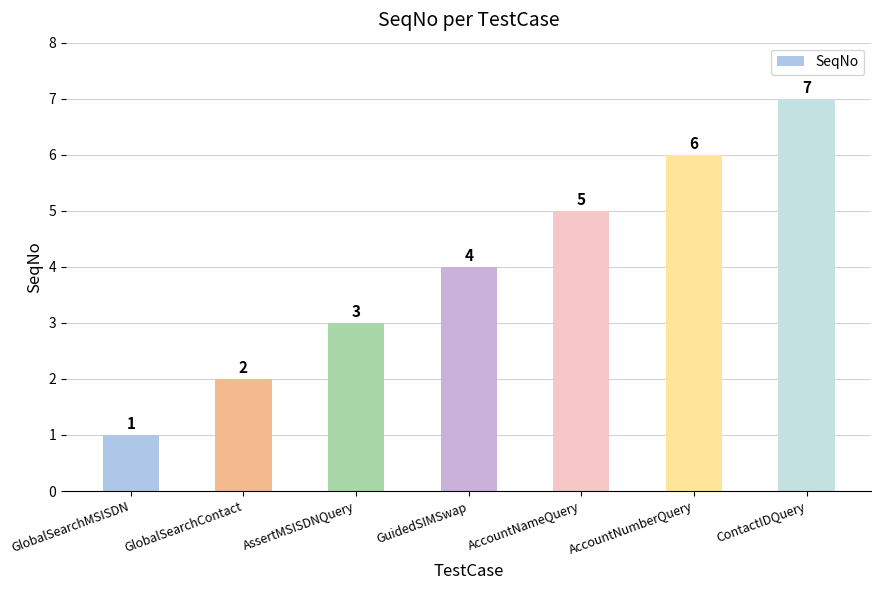

What is the minimum value shown in the chart?

1